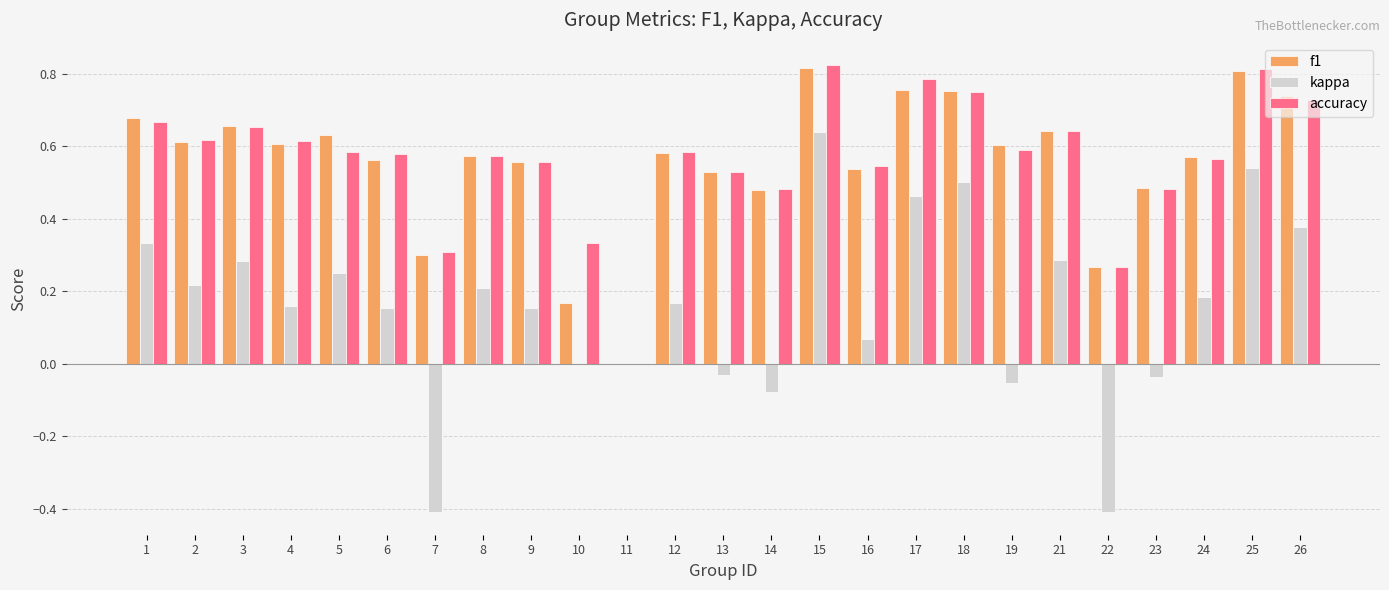

True or false: kappa has a value of 0.0 at 16.

False